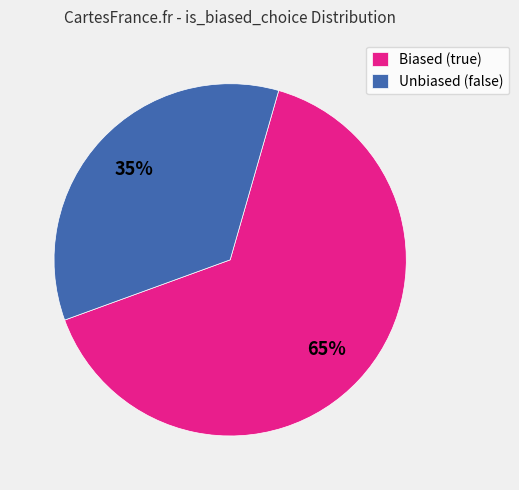

Which category accounts for the majority?

Biased (true)